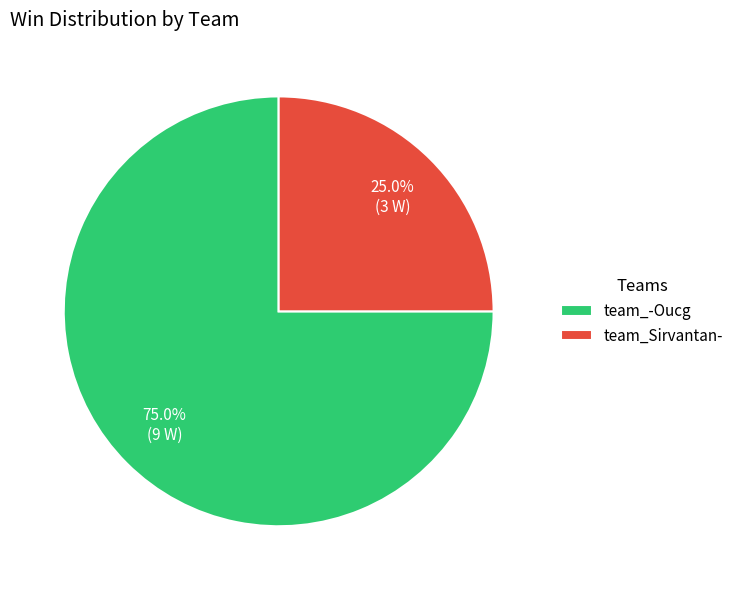

The team_-Oucg slice represents 75% of the pie. True or false?

True